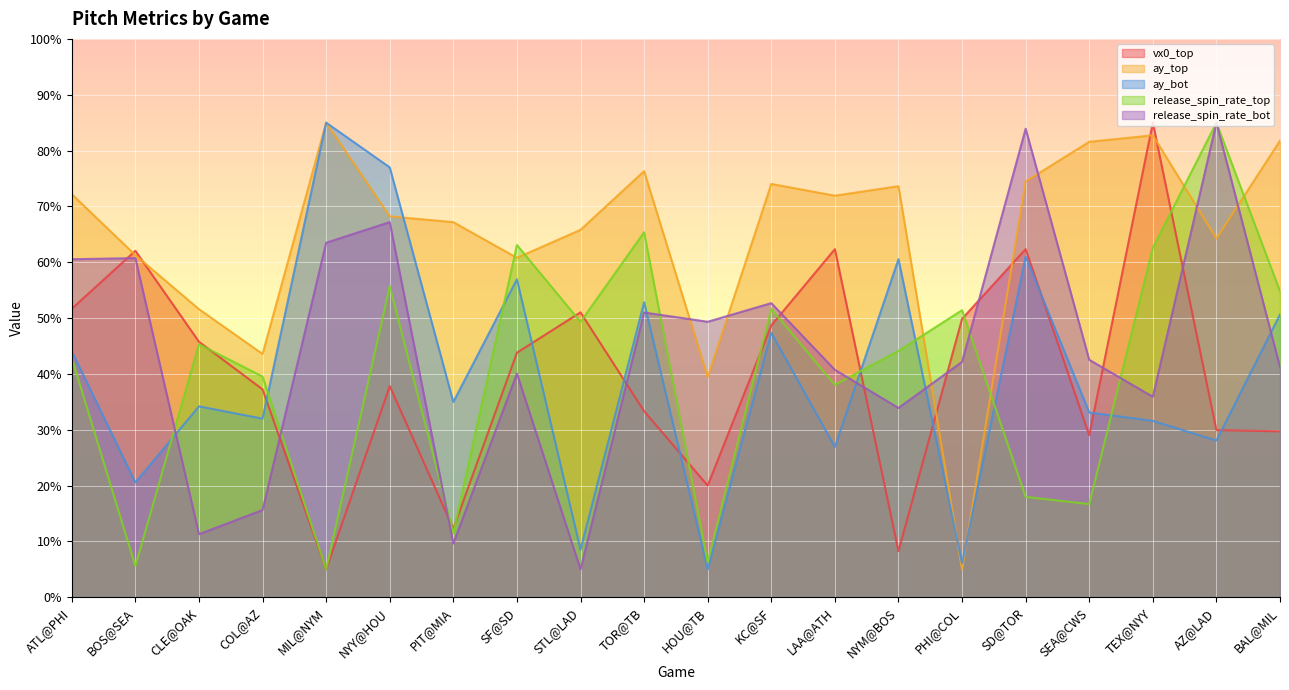

Does the chart display data point markers on the line(s)?

No